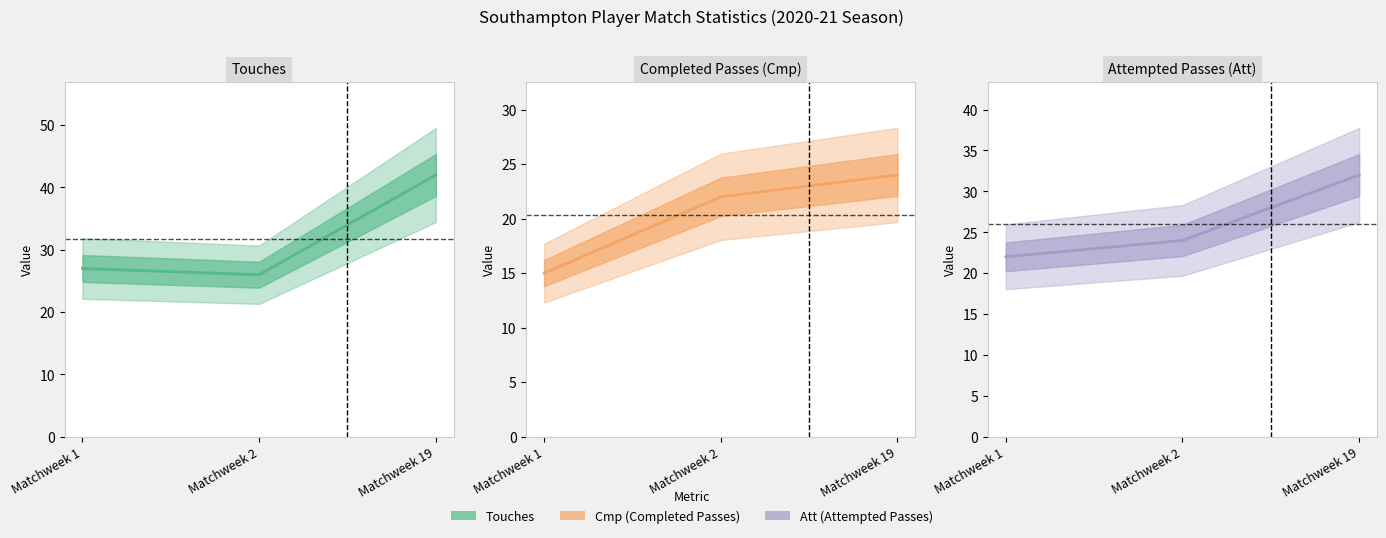

Is it true that Att equals 11 at Matchweek 1?

False